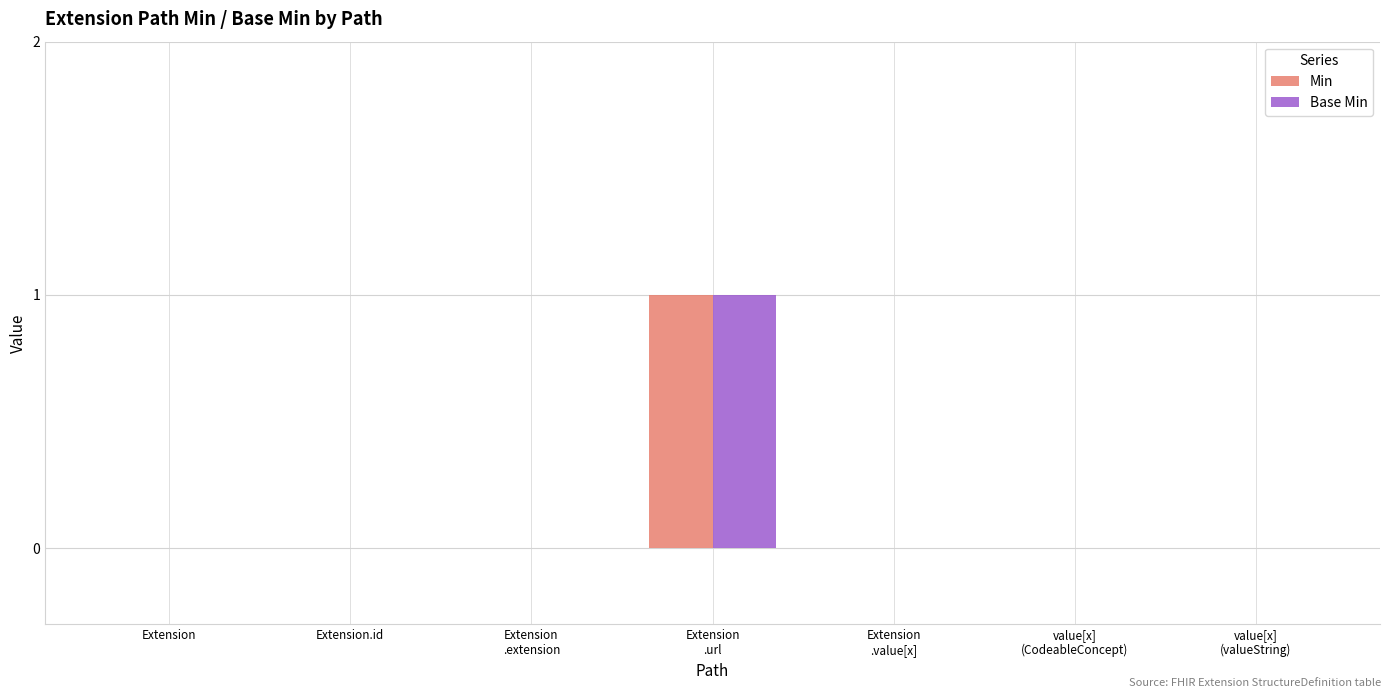

Is it true that Base Min equals 1 at Extension.id?

False